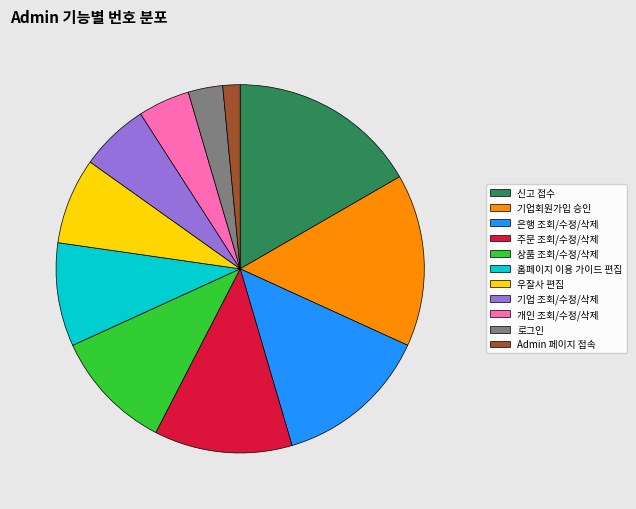

Is it true that 우잘사 편집 is 8% of the pie?

True